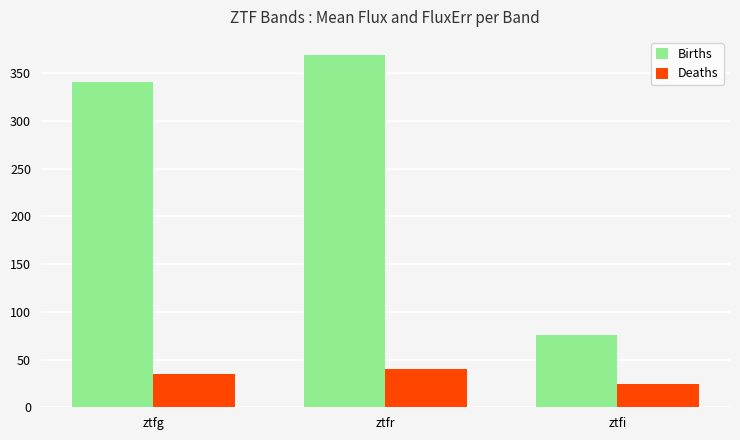

How many bars are there in total?

6